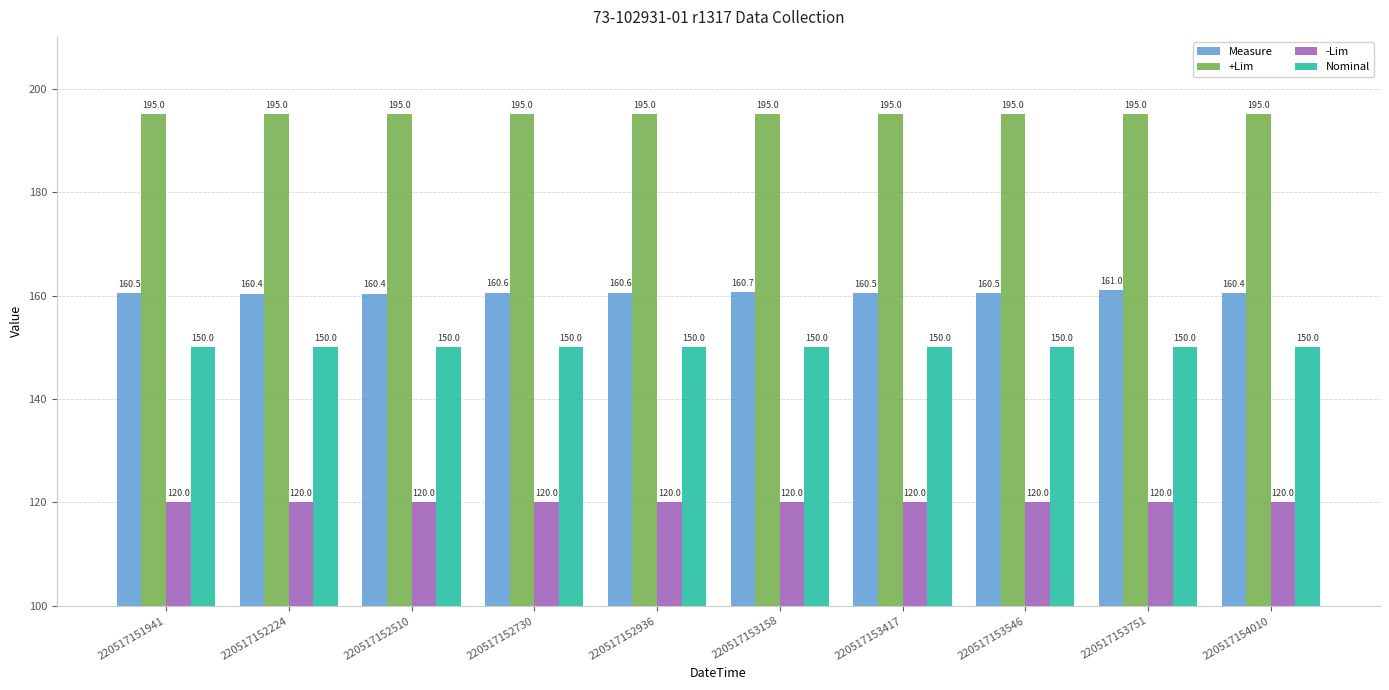

What is the difference between the highest and lowest values at 220517153546?

75.0